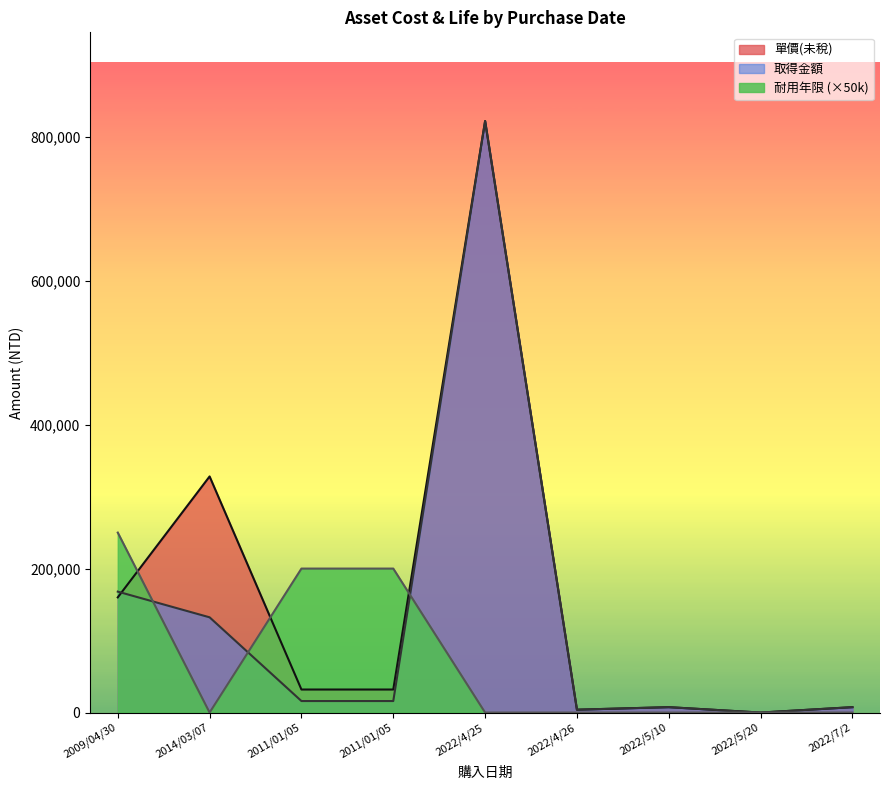

What are all the series names shown in the legend?

單價(未稅), 取得金額, 耐用年限 (×50k)